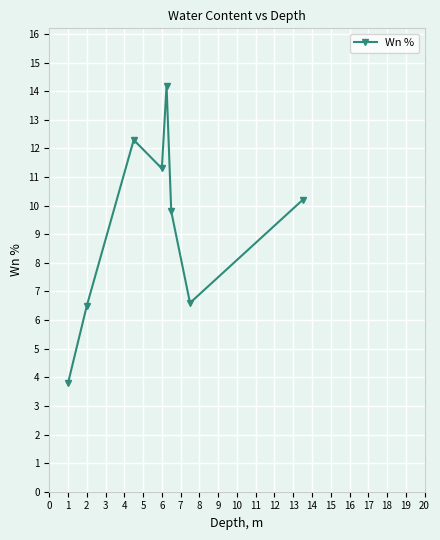

What is the average value?

9.3